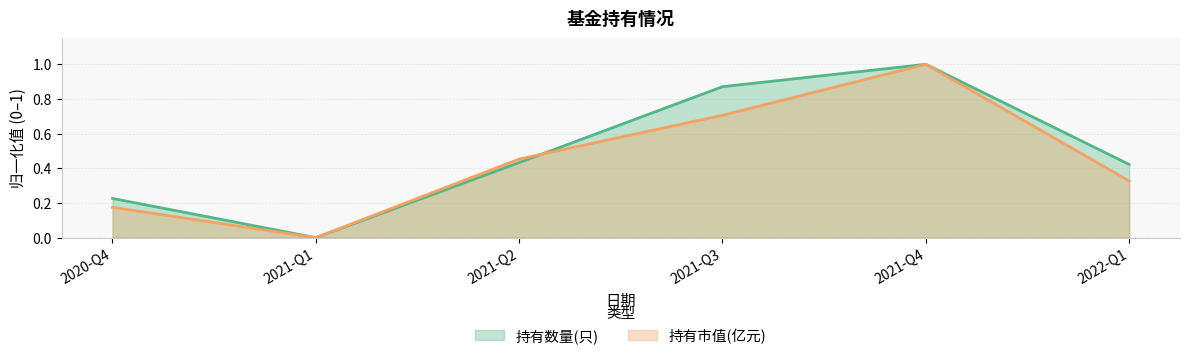

The 持有数量(只) series shows 0.1 at 2020-Q4. True or false?

False